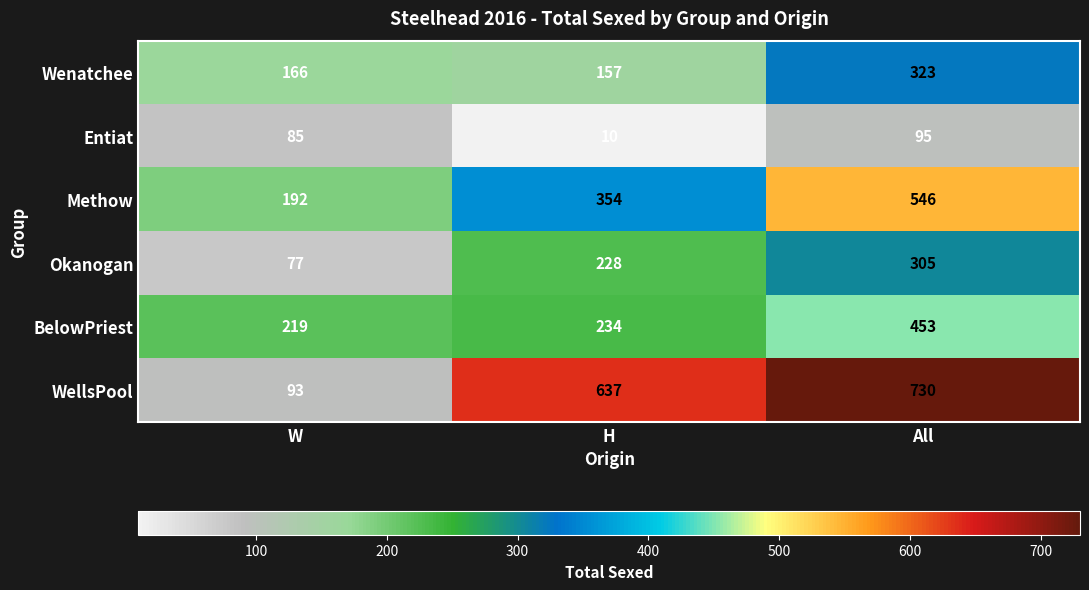

Which series has the largest range (max minus min)?

WellsPool